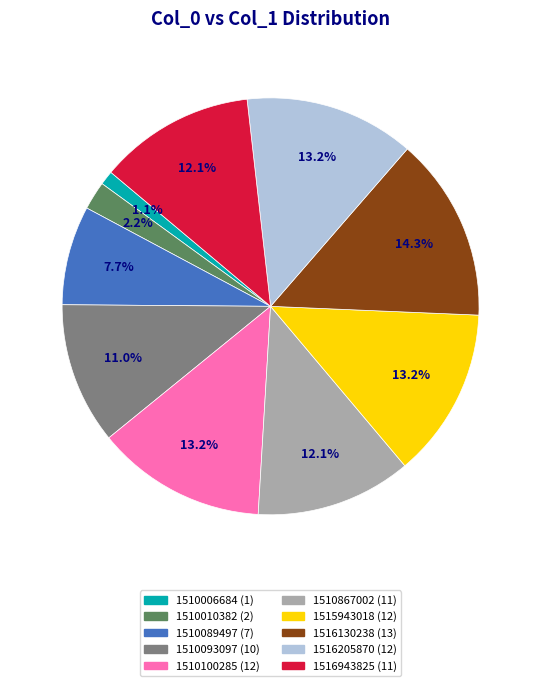

Is there any slice that represents more than half of the pie?

No